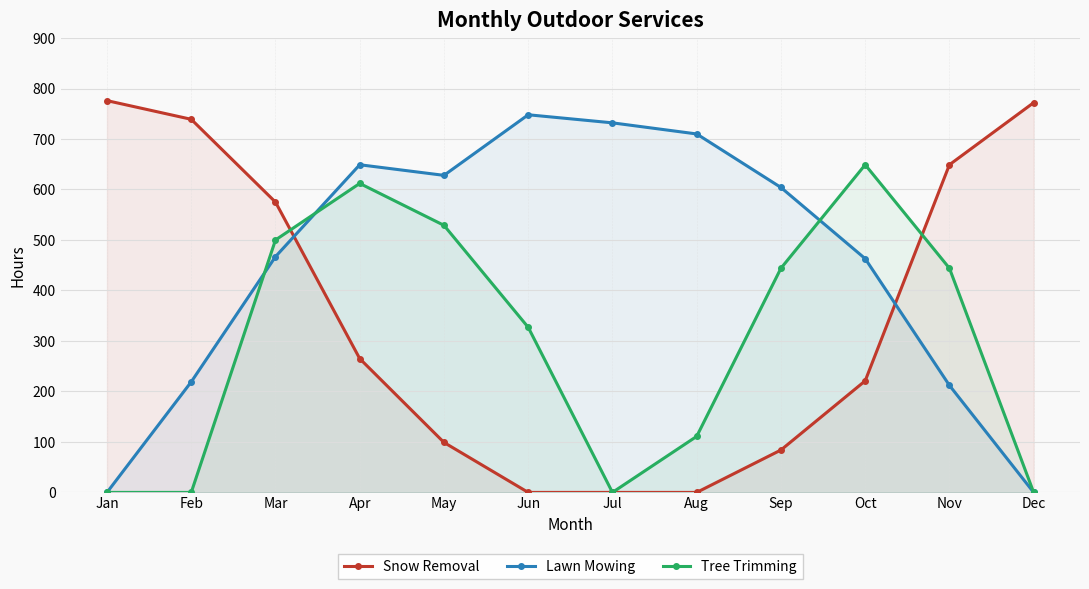

Rank the series by their average value, from lowest to highest.

Tree Trimming, Snow Removal, Lawn Mowing